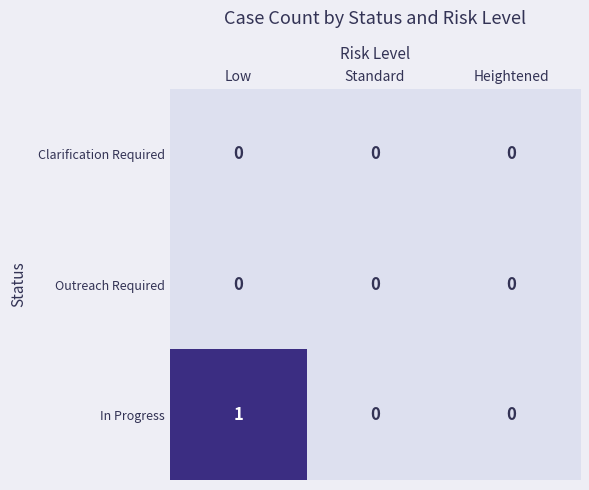

Which label corresponds to the largest value in the chart?

Low